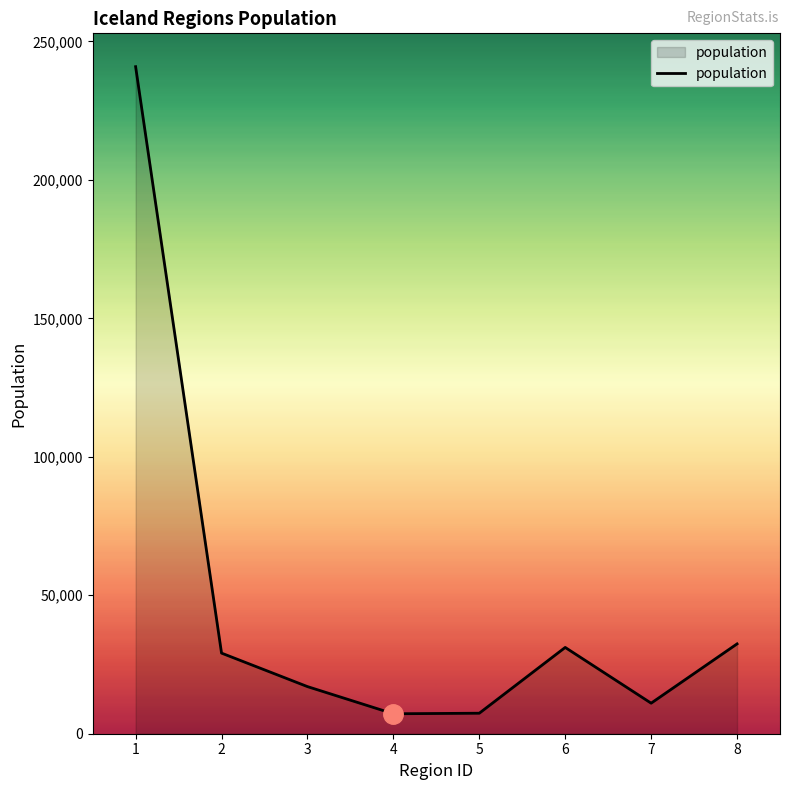

Approximately how many times larger is the value at 6 compared to 3?

1.8